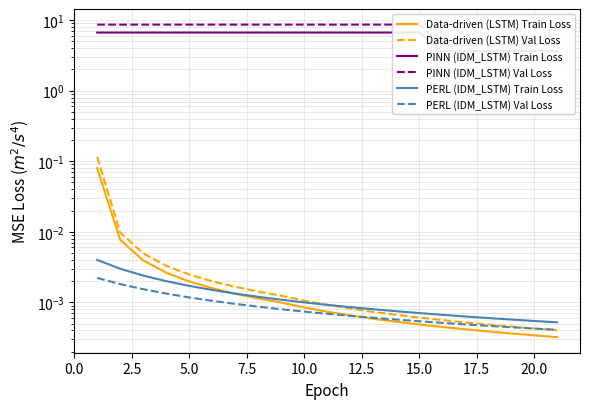

True or false: Data-driven (LSTM) Train Loss has a value of 0.0 at 10.0.

True